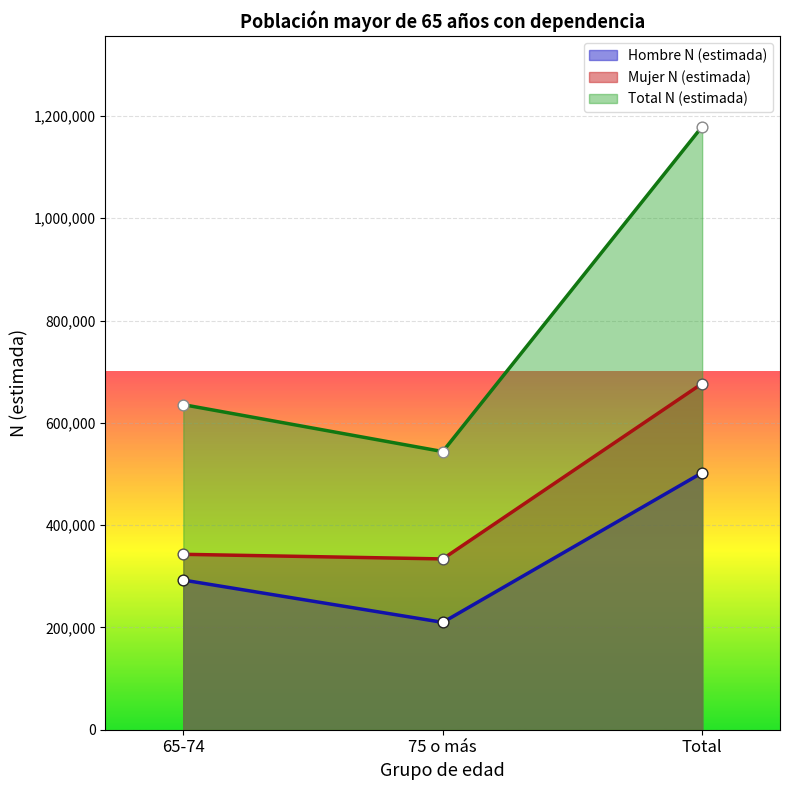

Which series has the largest Y range (max minus min)?

Total N (estimada)